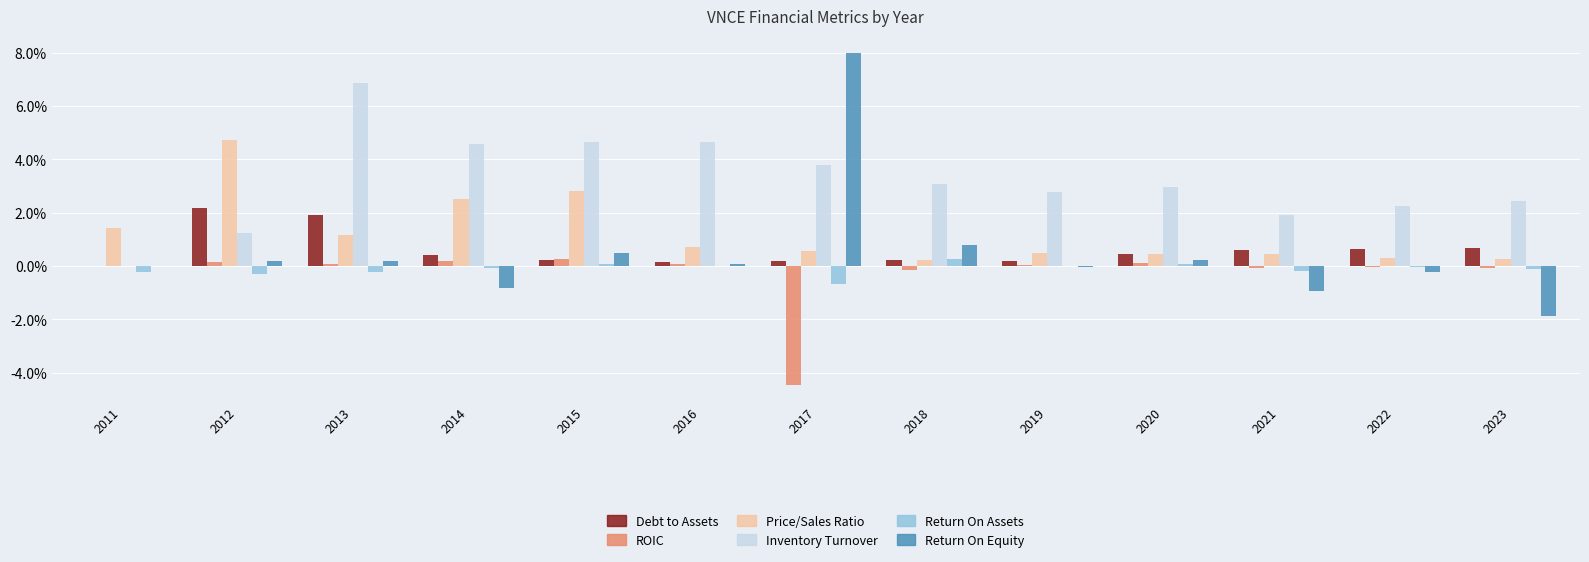

Which category has the highest value across all series?

2017